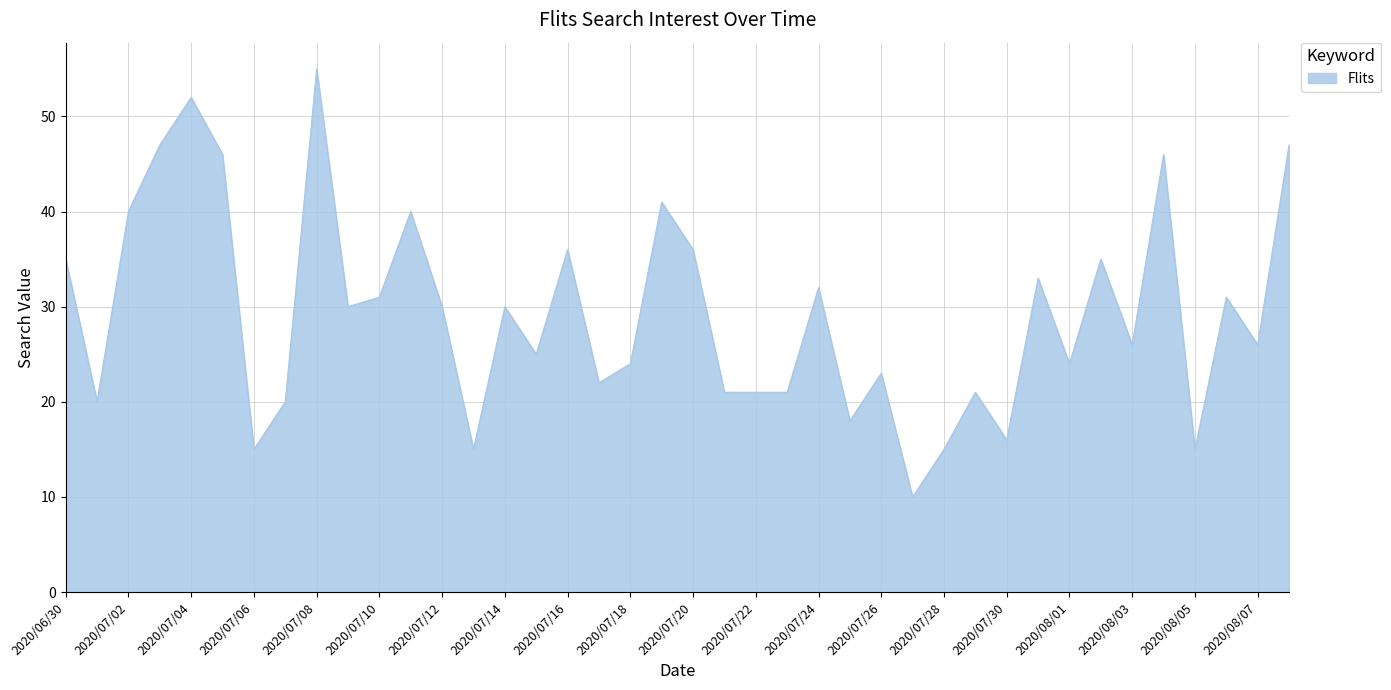

What is the smallest value displayed?

10